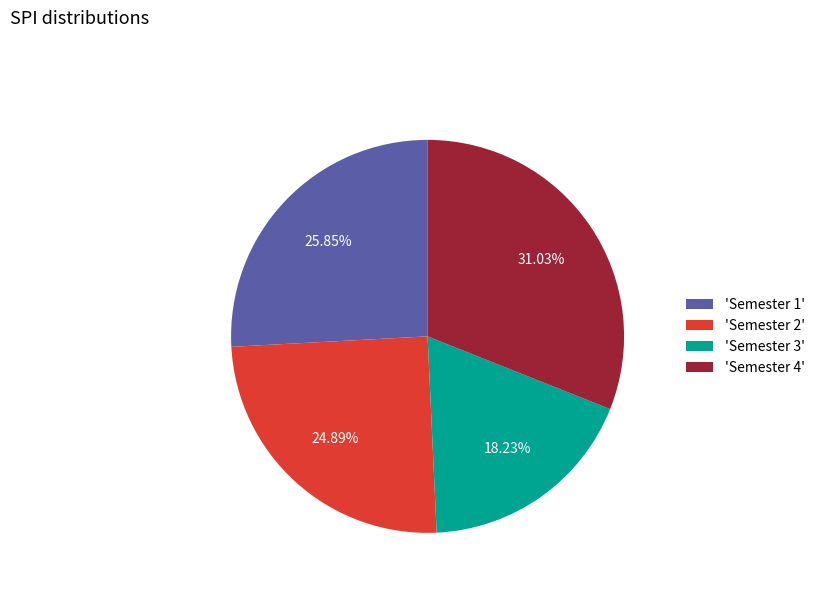

Which slice is the largest?

'Semester 4'